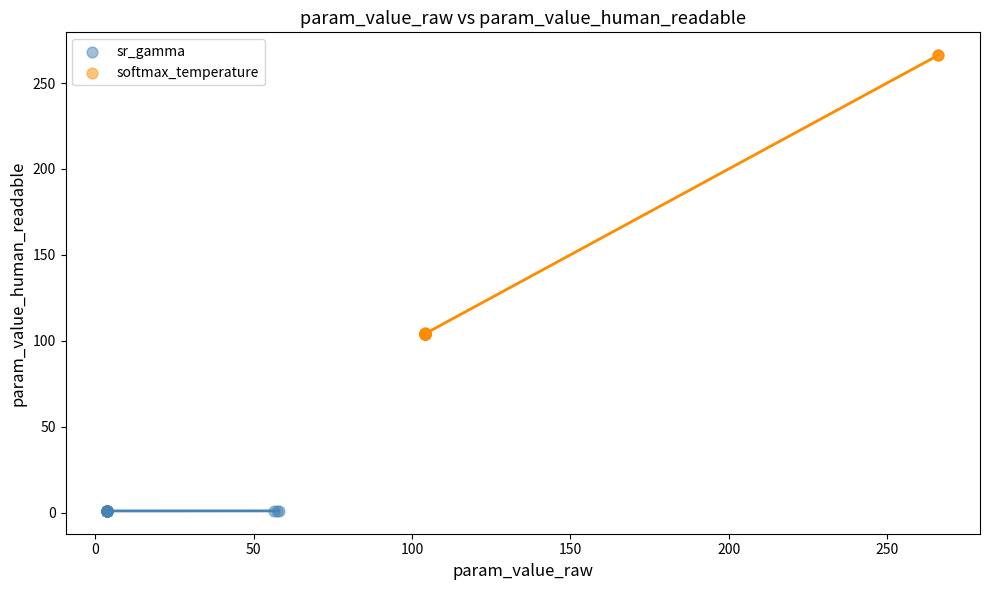

Which series reaches the minimum Y coordinate?

sr_gamma